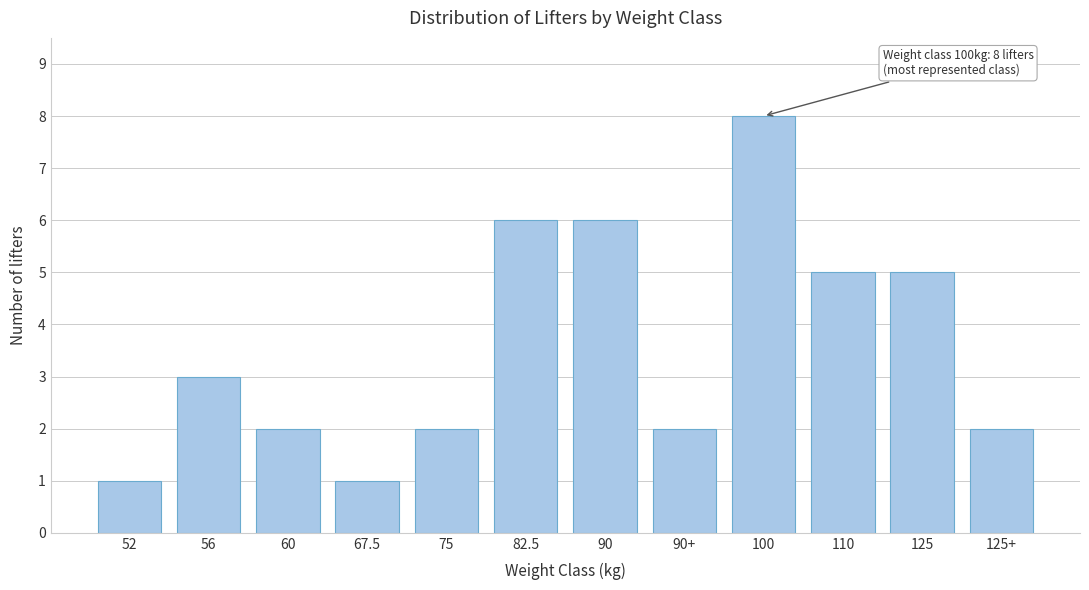

Reading right to left, list all the values displayed in this chart.

125+=2	125=5	110=5	100=8	90+=2	90=6	82.5=6	75=2	67.5=1	60=2	56=3	52=1